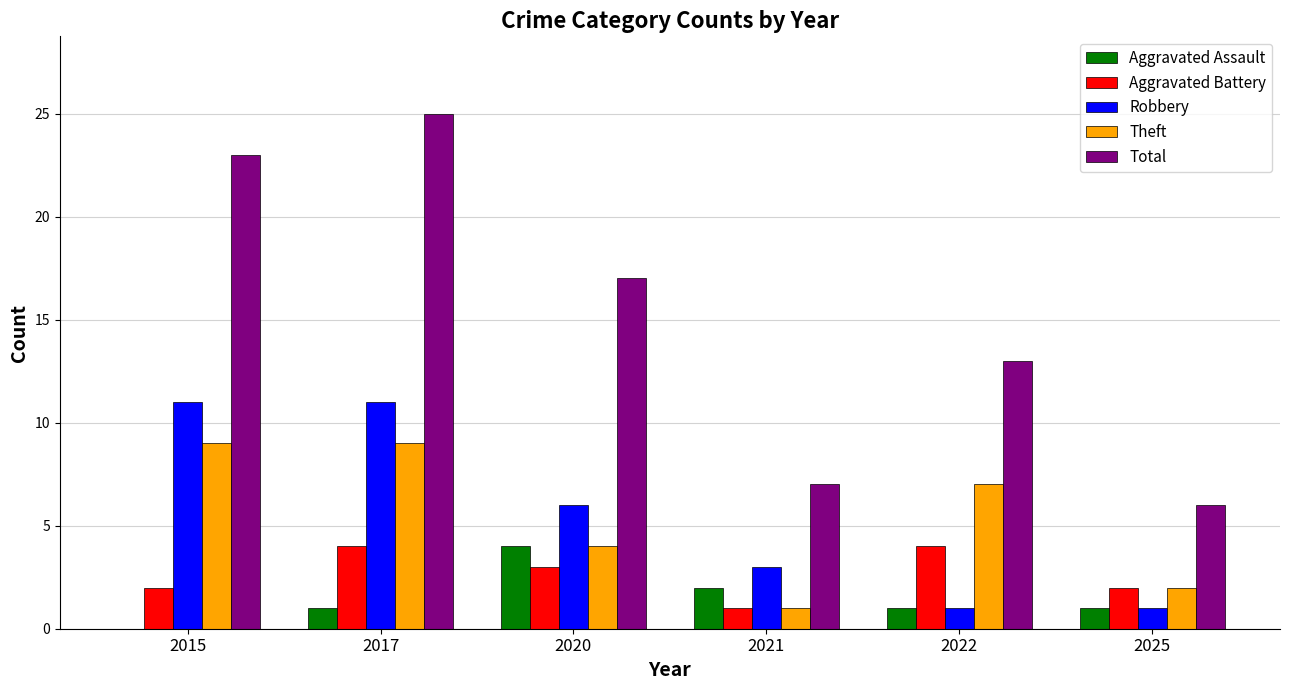

The value of Aggravated Battery at 2015 is 2. True or false?

True